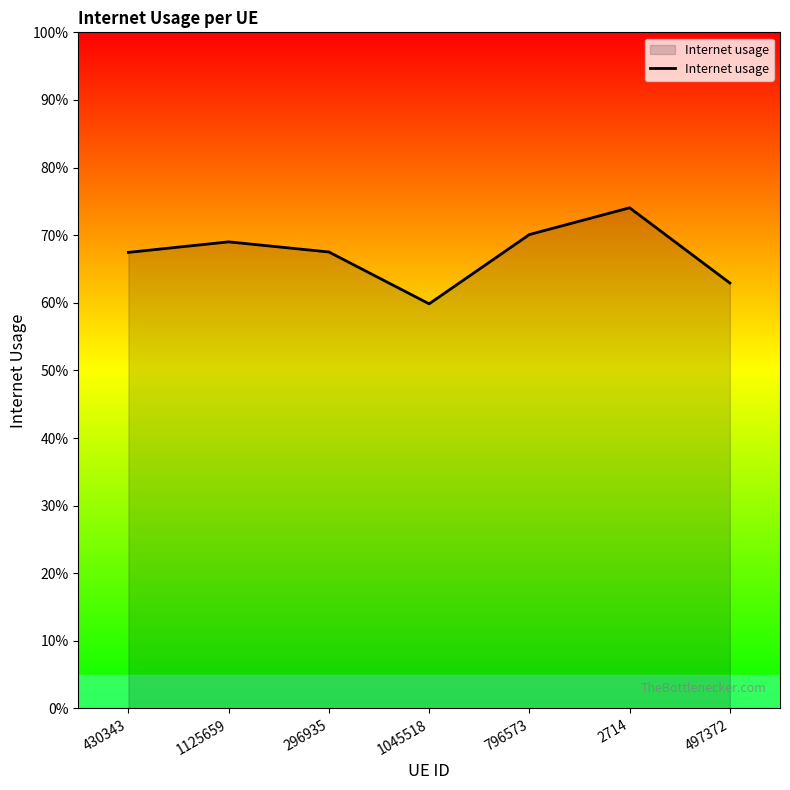

Rank the categories by value from highest to lowest.

2714, 796573, 1125659, 296935, 430343, 497372, 1045518